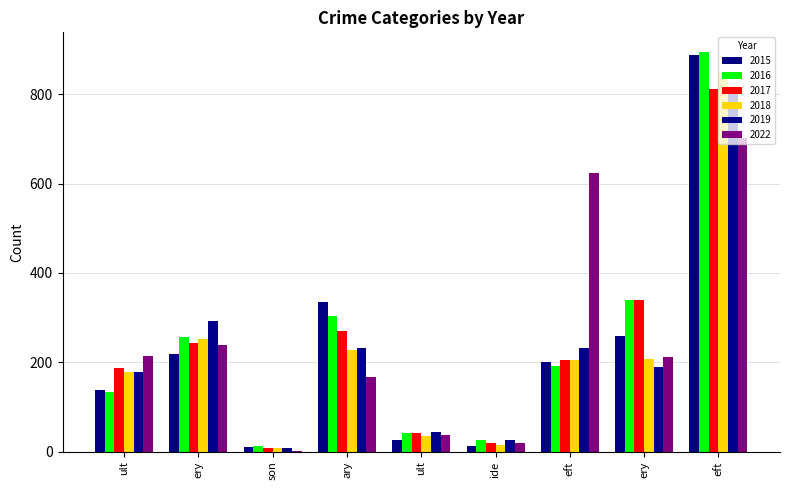

What are all the series names shown in the legend?

2015, 2016, 2017, 2018, 2019, 2022